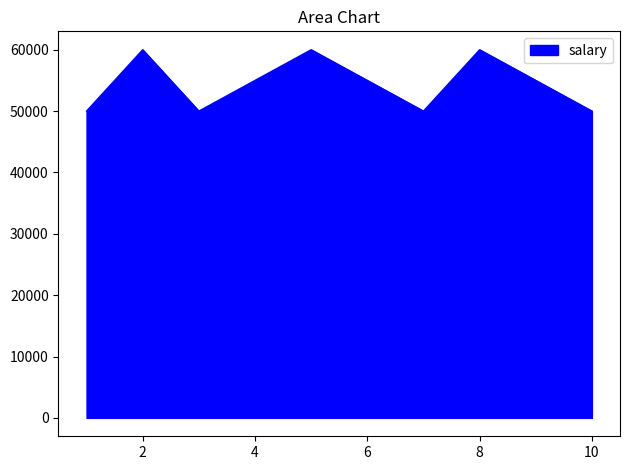

What is the minimum value shown in the chart?

50000